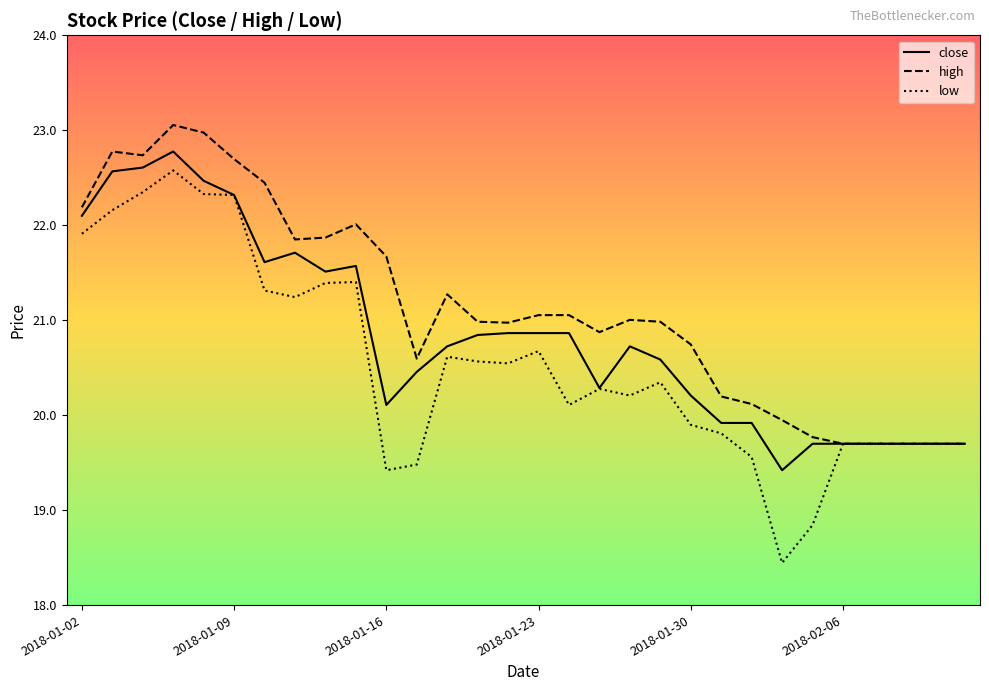

Which series has the largest total across all categories?

high